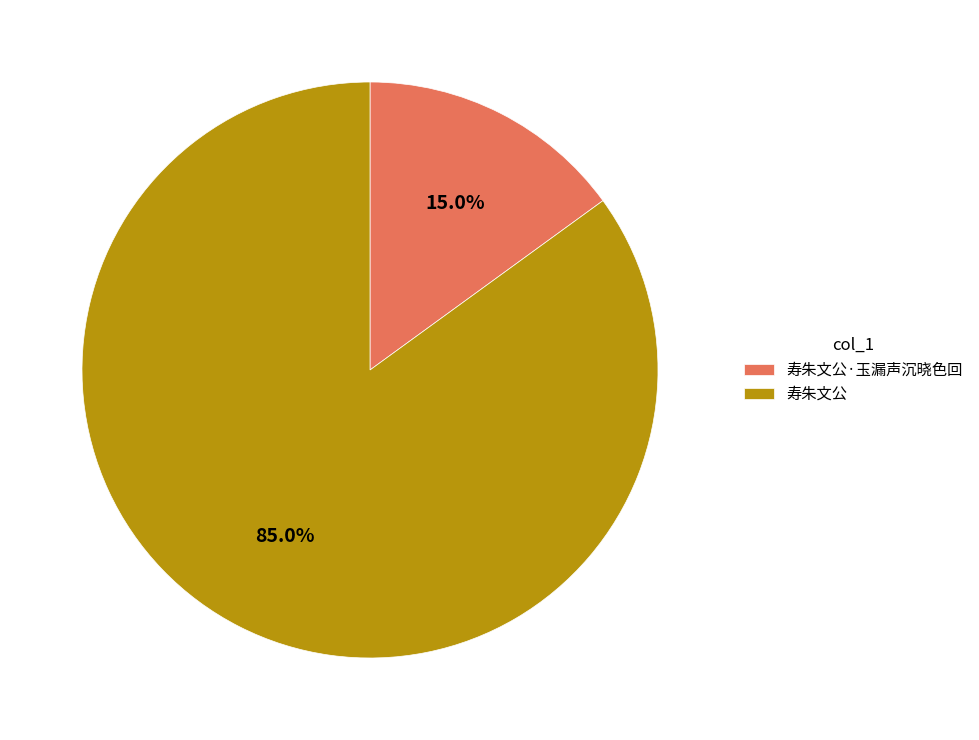

To the nearest percent, what is the combined percentage of 寿朱文公 and 寿朱文公·玉漏声沉晓色回?

100%